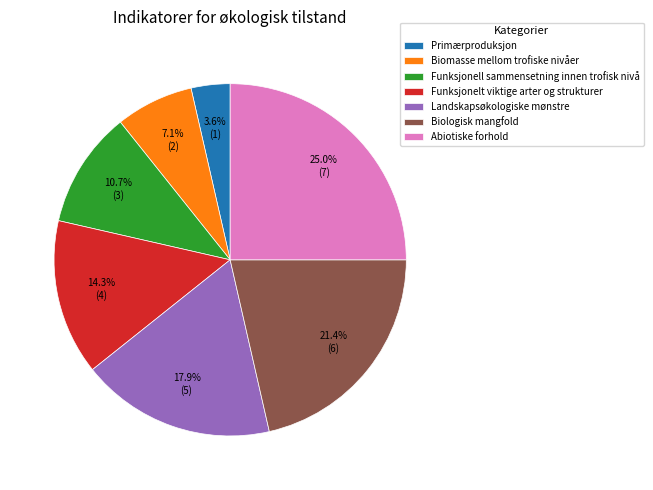

What is the smallest slice in the pie chart?

Primærproduksjon